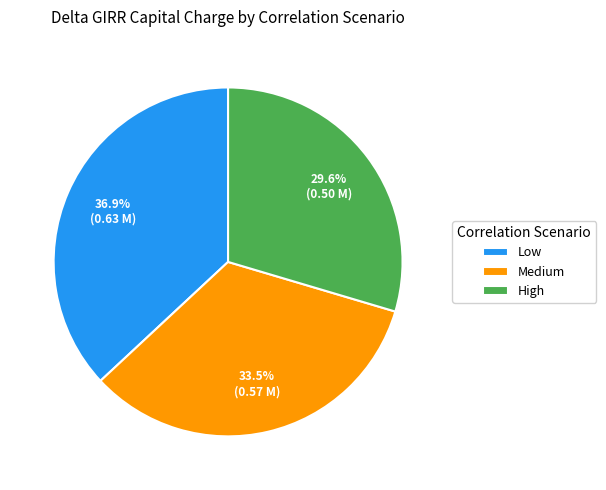

What is the largest slice in the pie chart?

Low